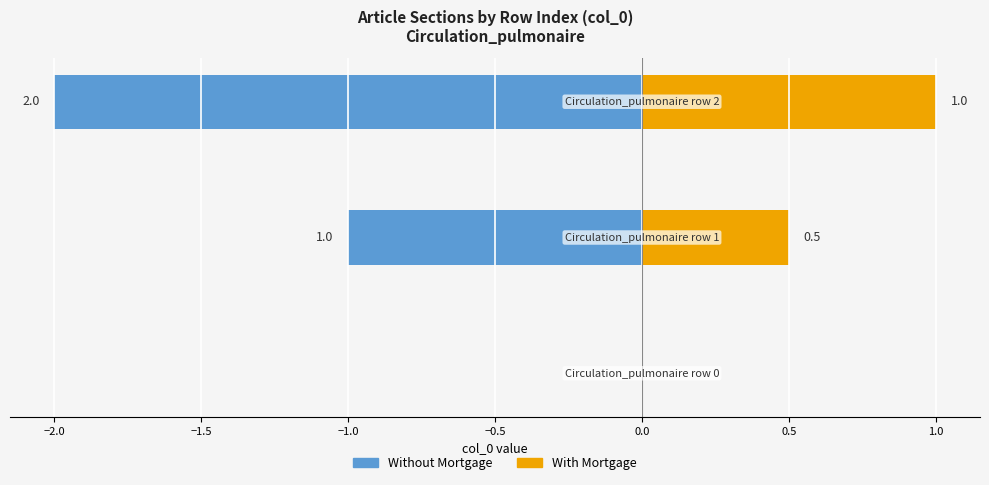

Which series has the largest total across all categories?

With Mortgage